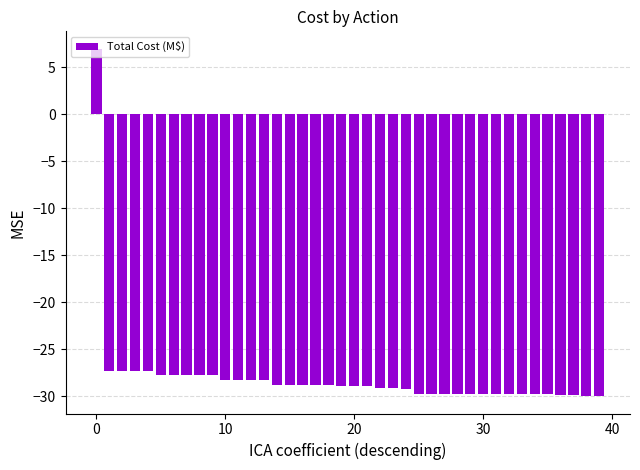

What is the difference between the maximum and minimum values?

37.0